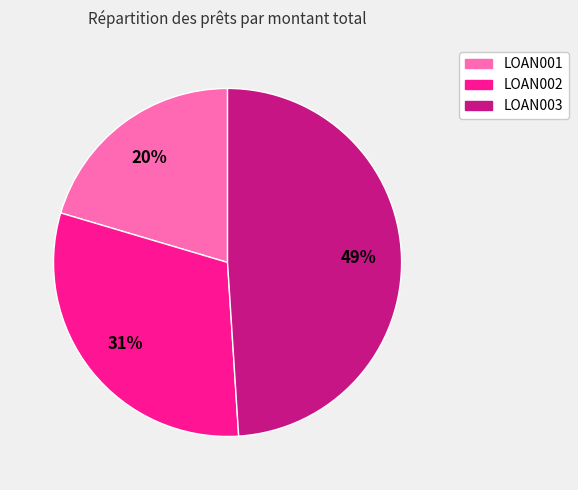

Do LOAN001 and LOAN002 together represent more than half of the pie?

Yes